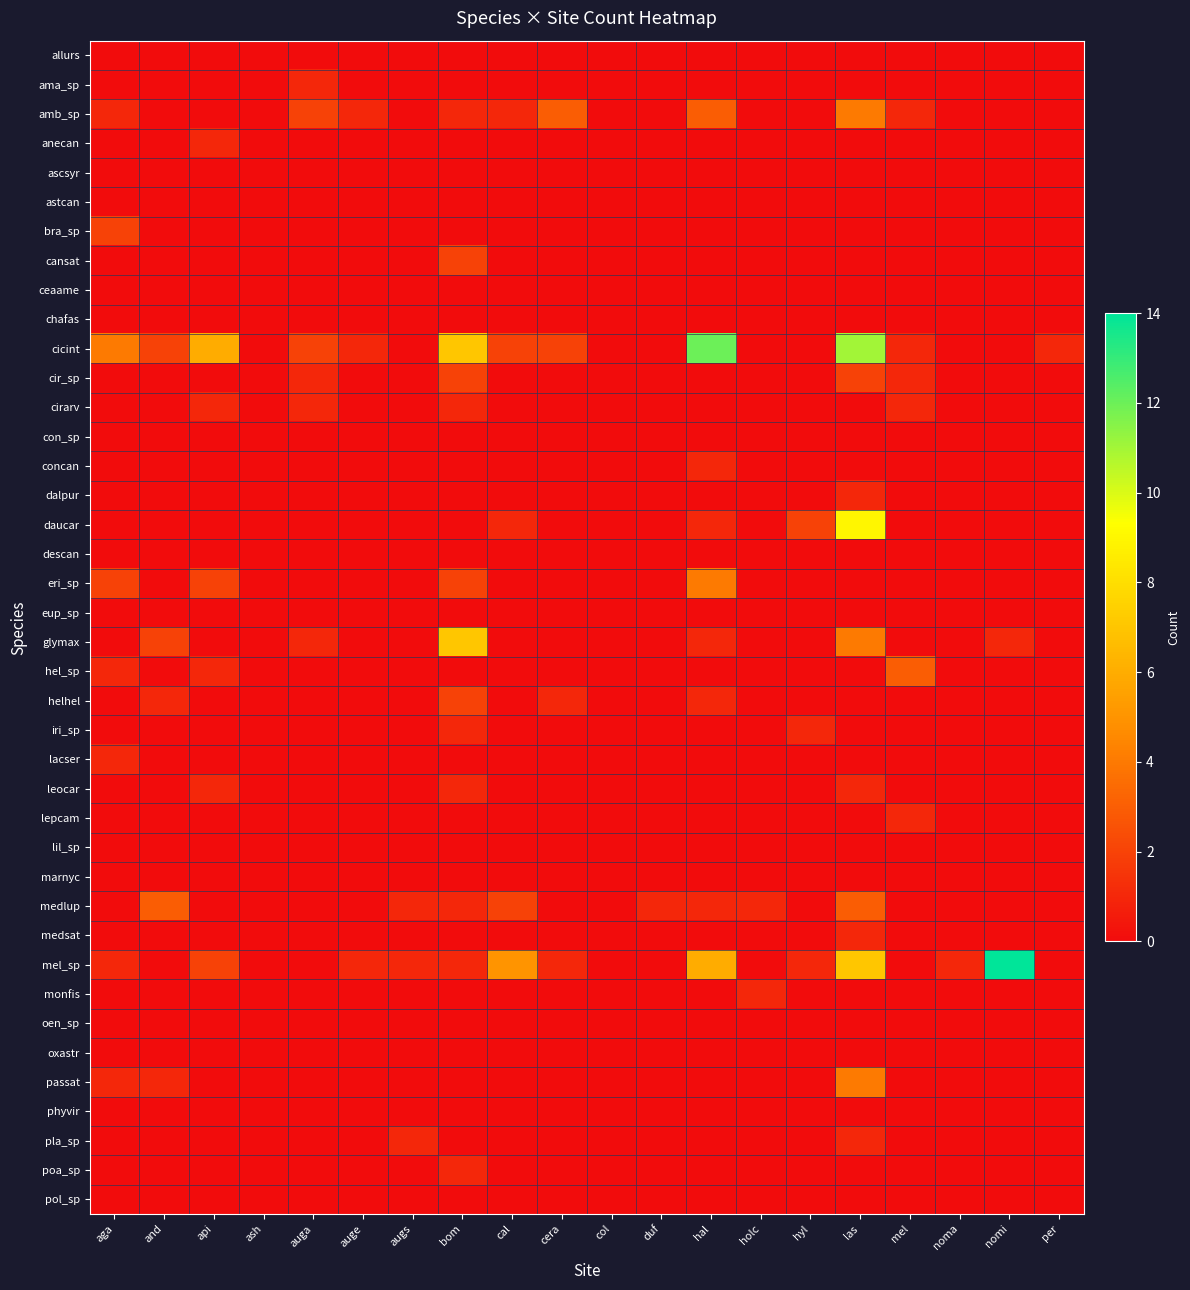

Which label corresponds to the smallest value in the chart?

aga